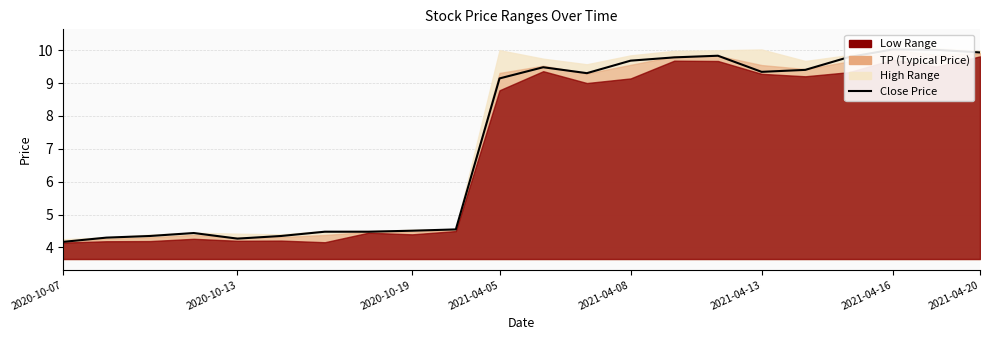

Does the chart display data point markers on the line(s)?

No